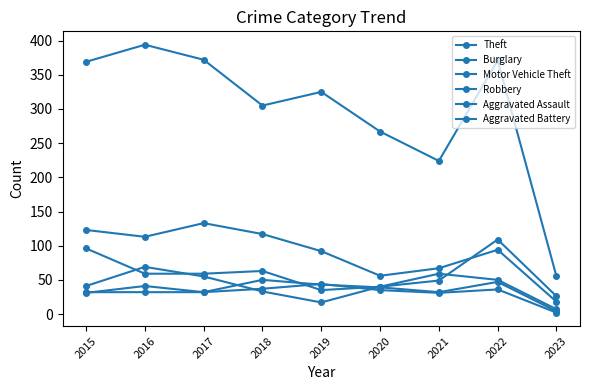

What is the minimum value for Robbery?

7